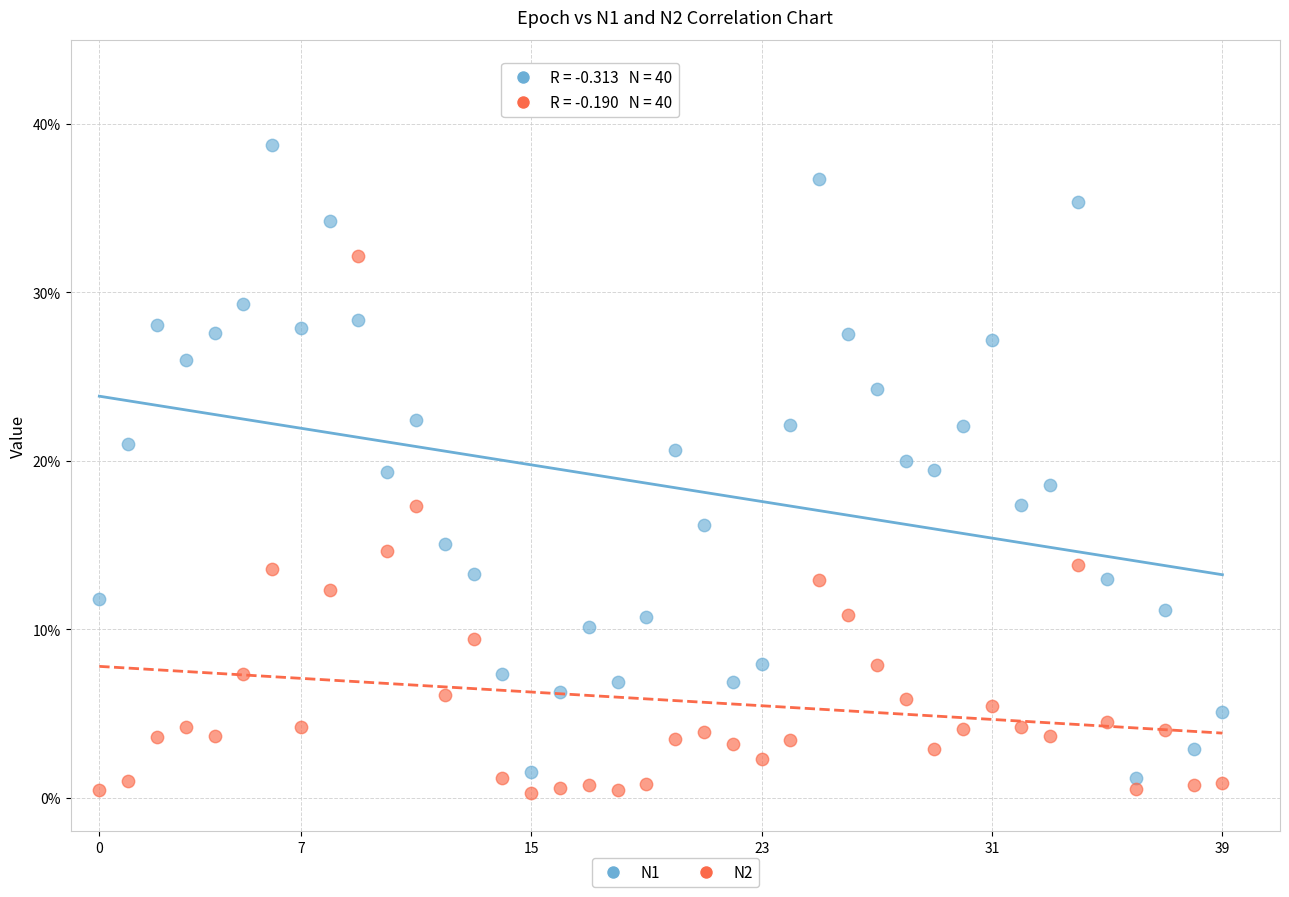

Which series has the largest Y range (max minus min)?

N1